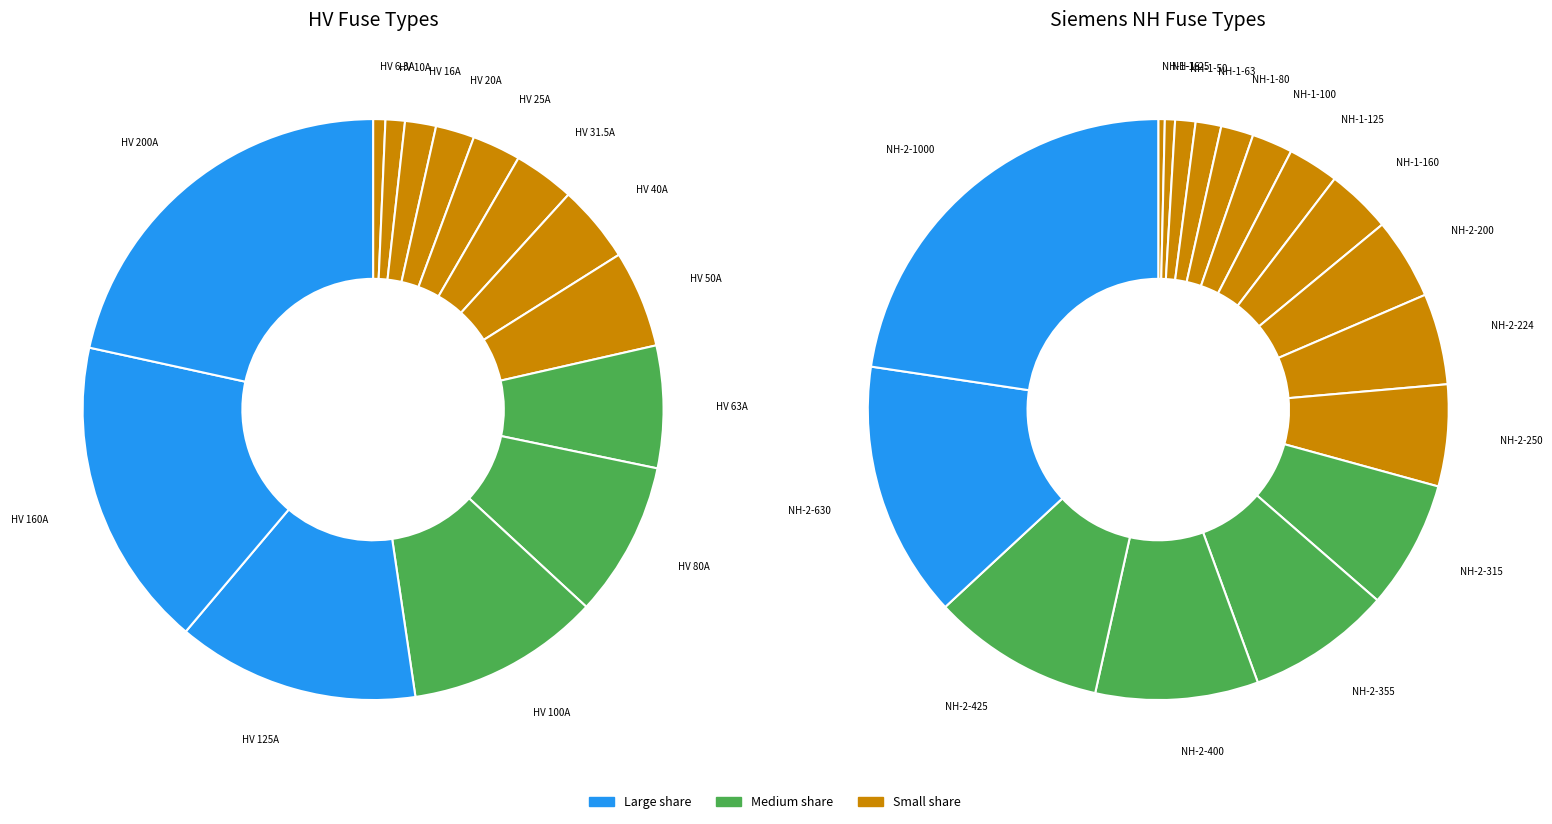

To the nearest percent, what percentage of the pie is HV 25A?

3%